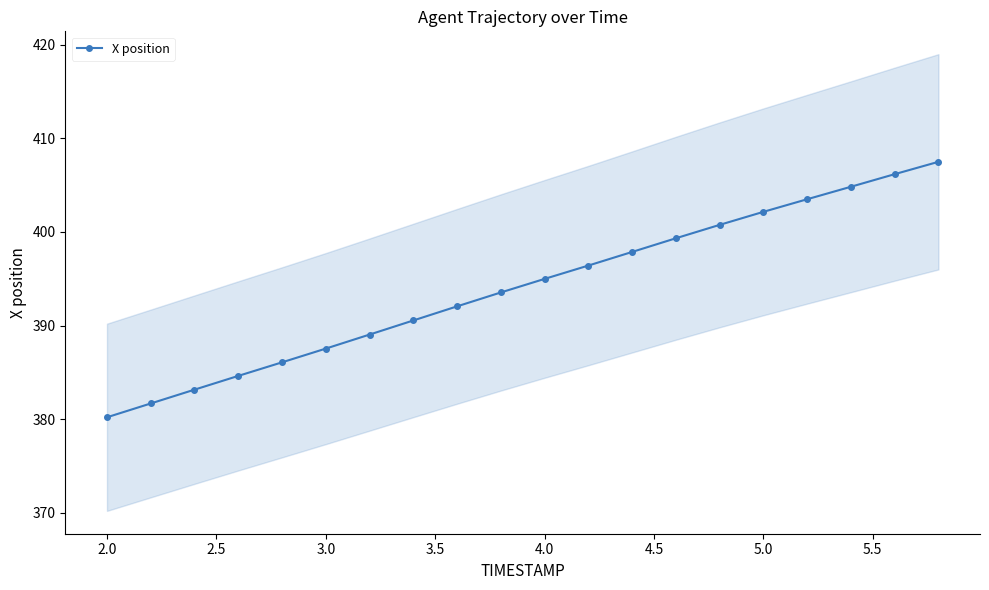

True or false: X position has more than 2 points higher than both neighbors.

False